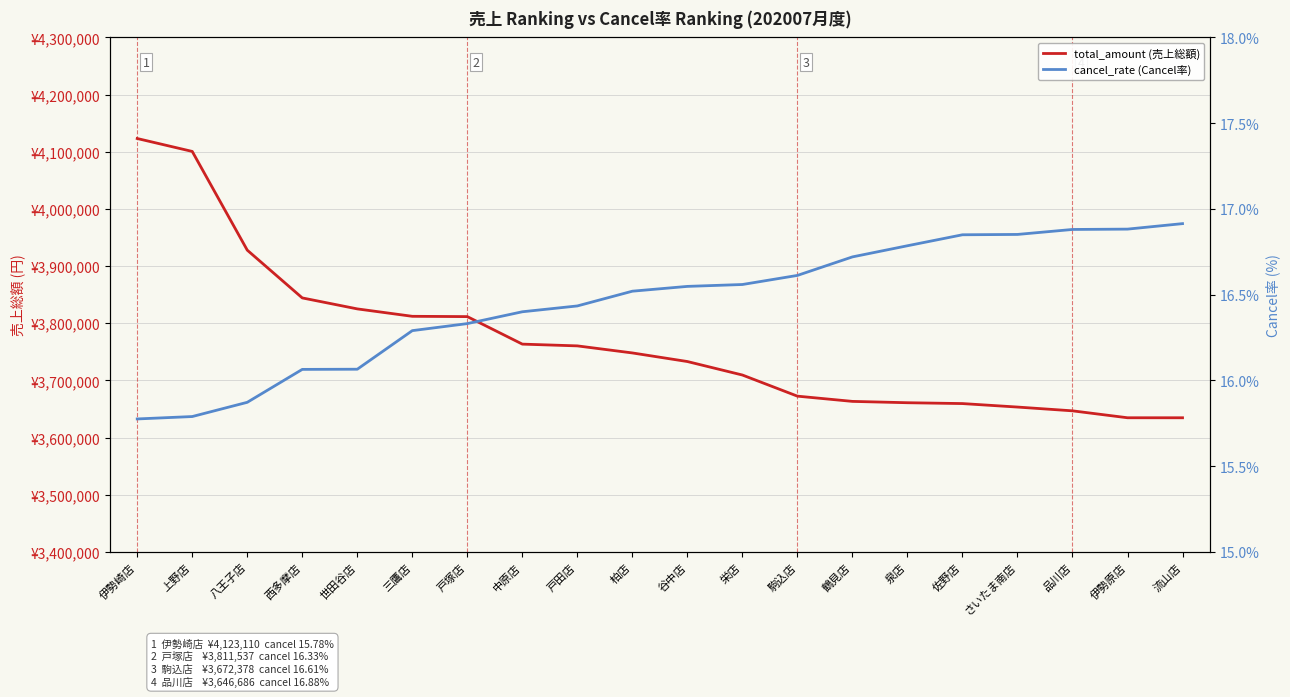

What is the average value of the cancel_rate (Cancel率) series?

16.5